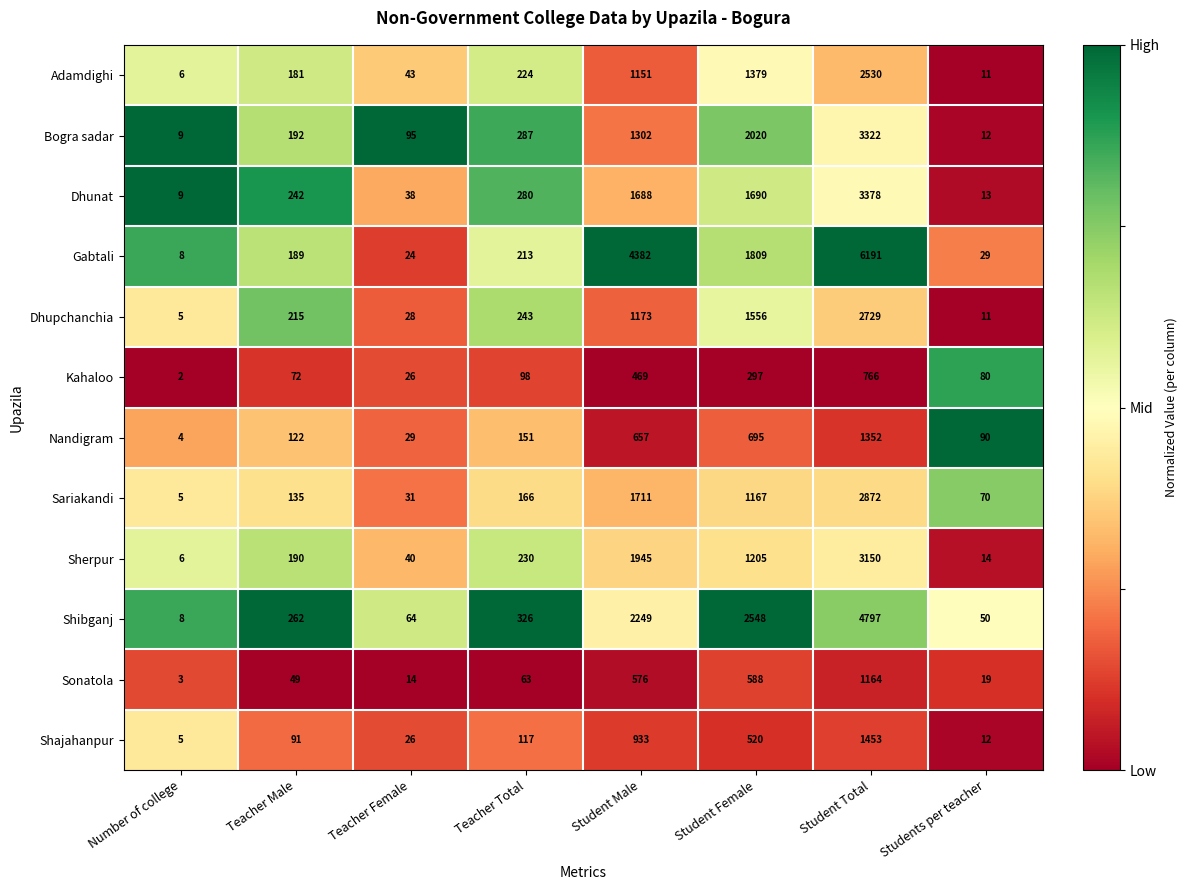

The Sariakandi series shows 298 at Teacher Total. True or false?

False